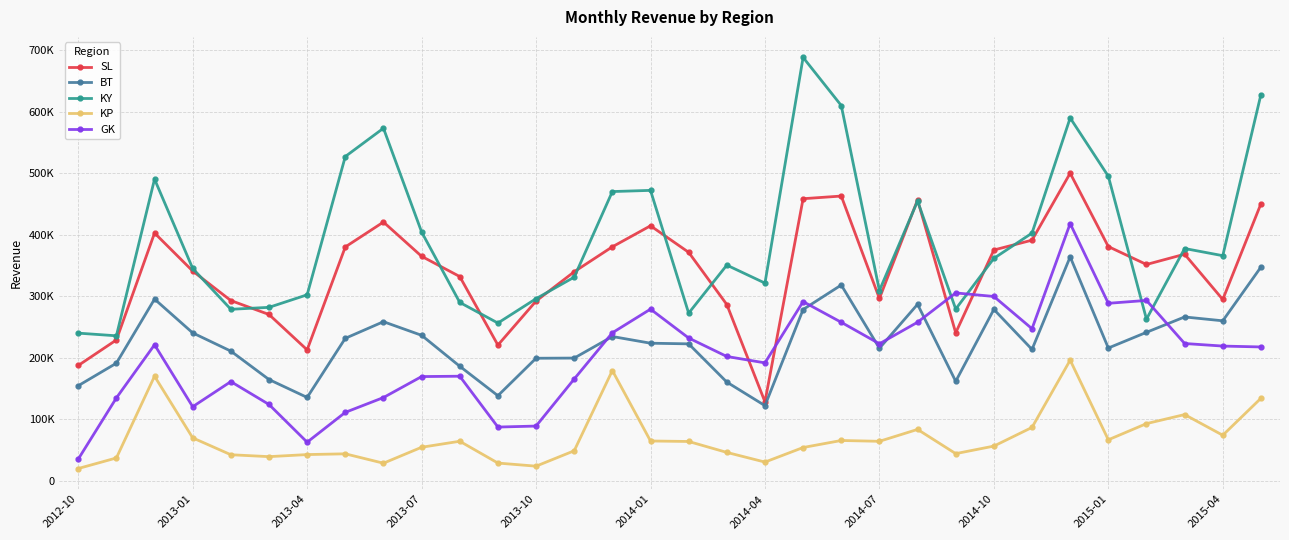

What is the maximum value shown in the chart?

687920.2